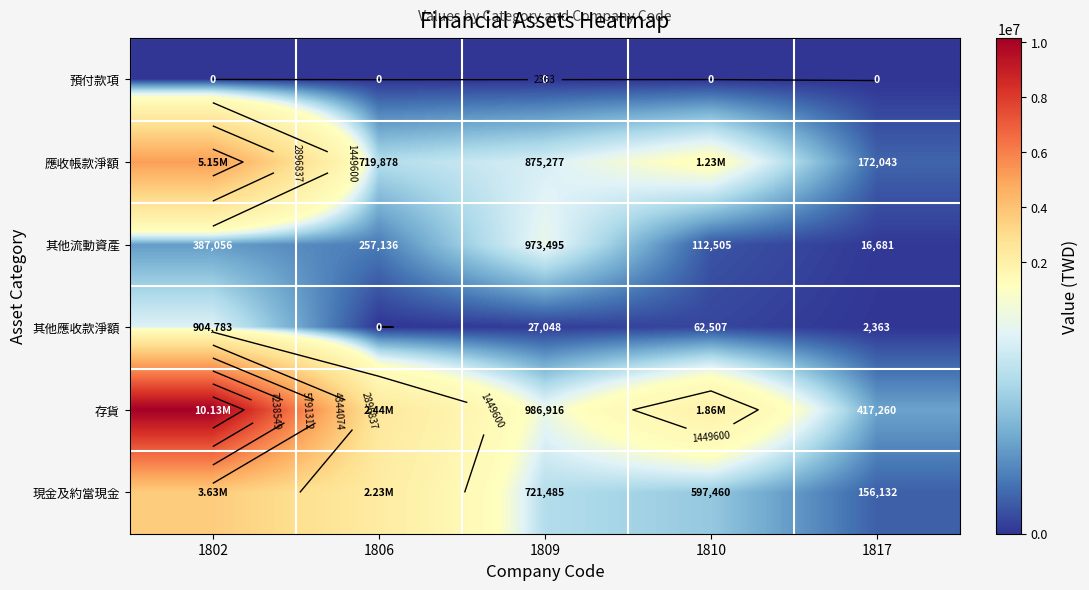

Count the number of data series in this chart.

6